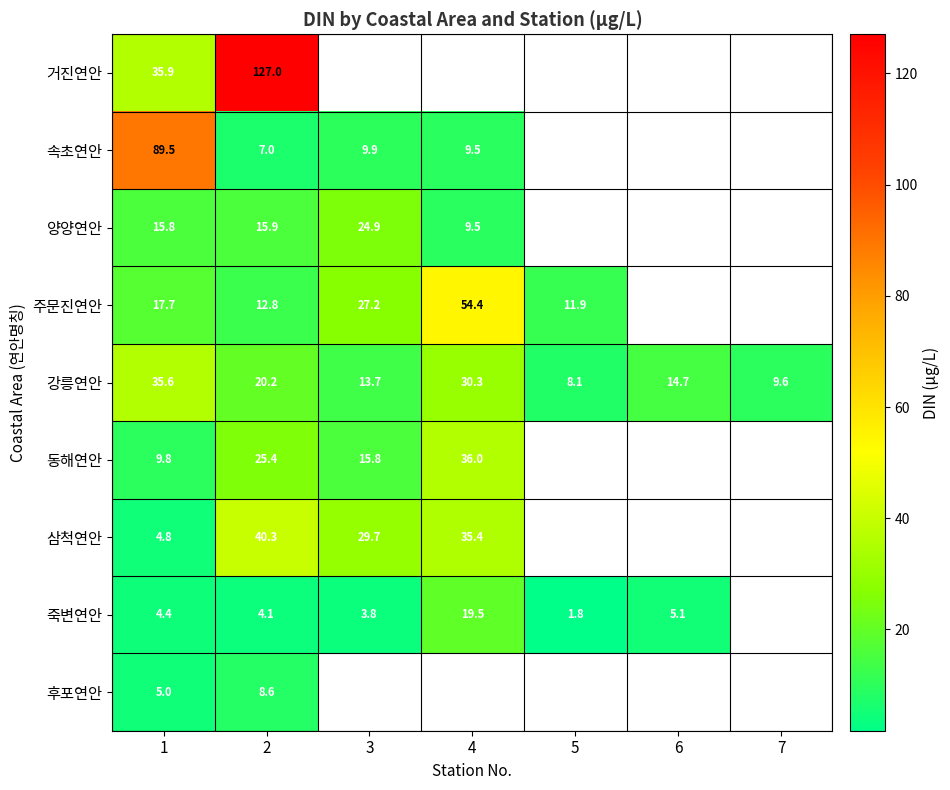

Which series changed the most between 1 and 2?

거진연안